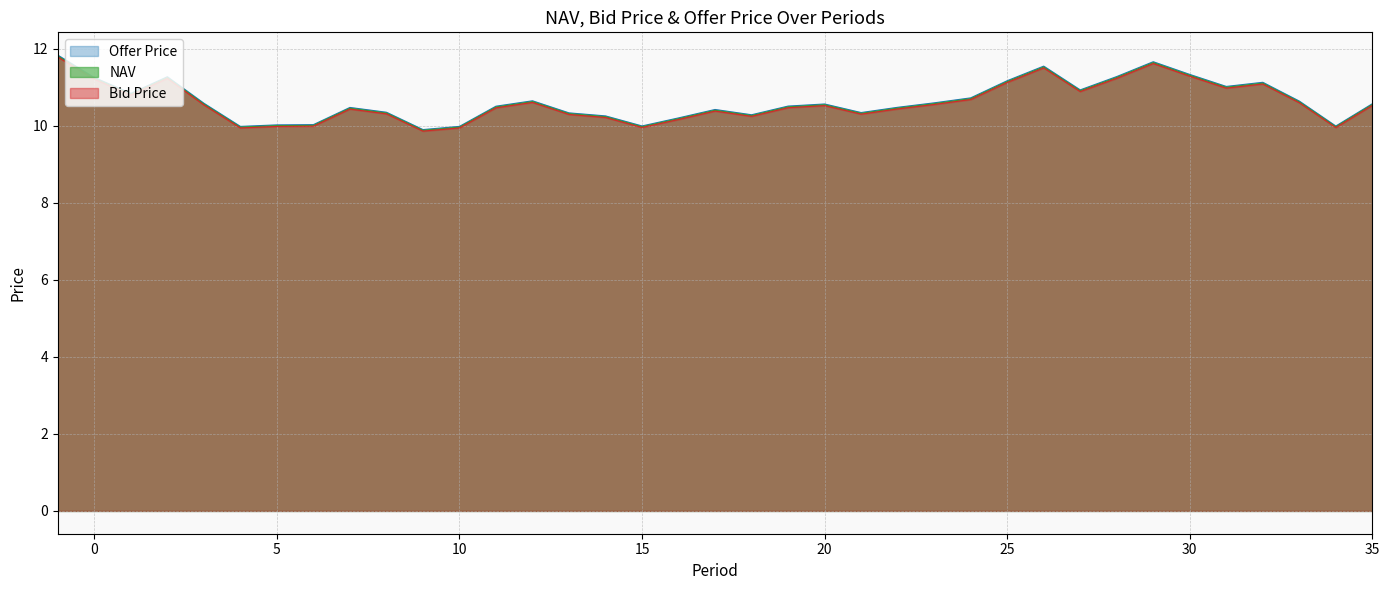

True or false: Bid Price has a value of 7.5 at 26.

False